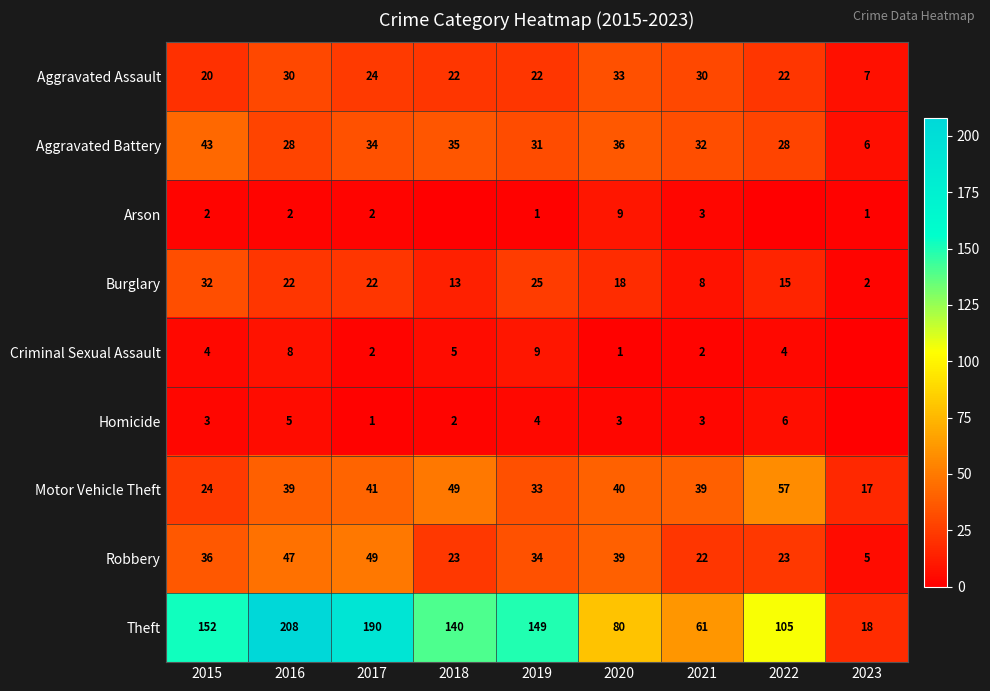

Is the value of Arson at 2016 greater than the value of Robbery at 2021?

No